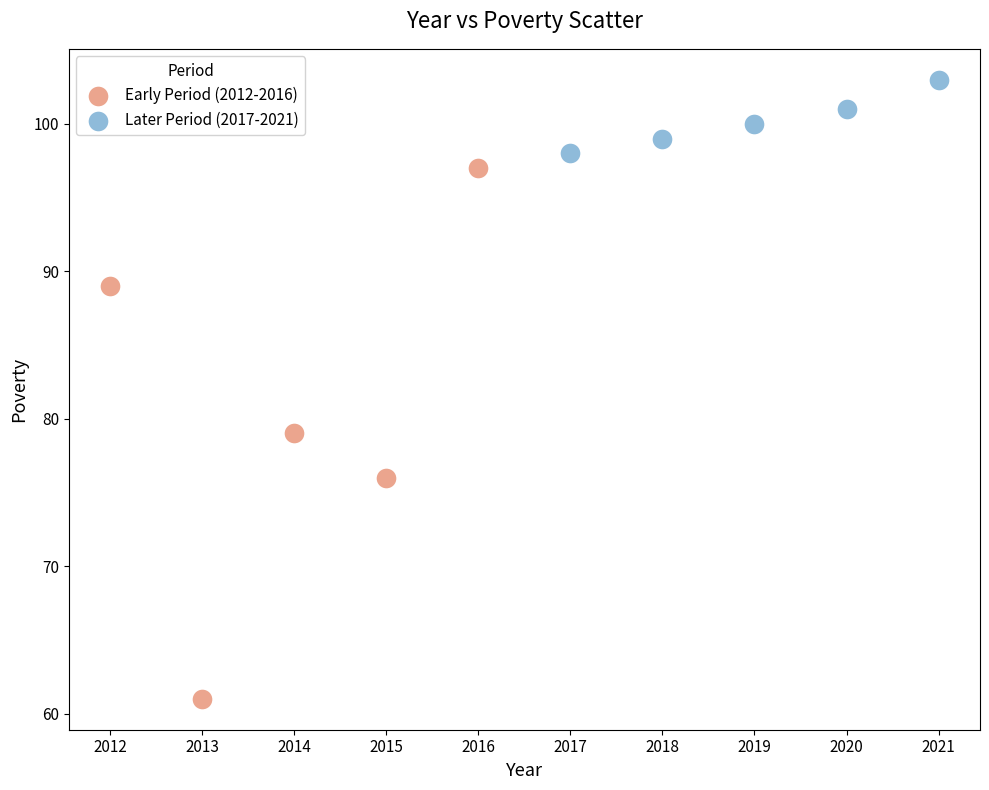

Which series contains the lowest Y value?

Early Period (2012-2016)